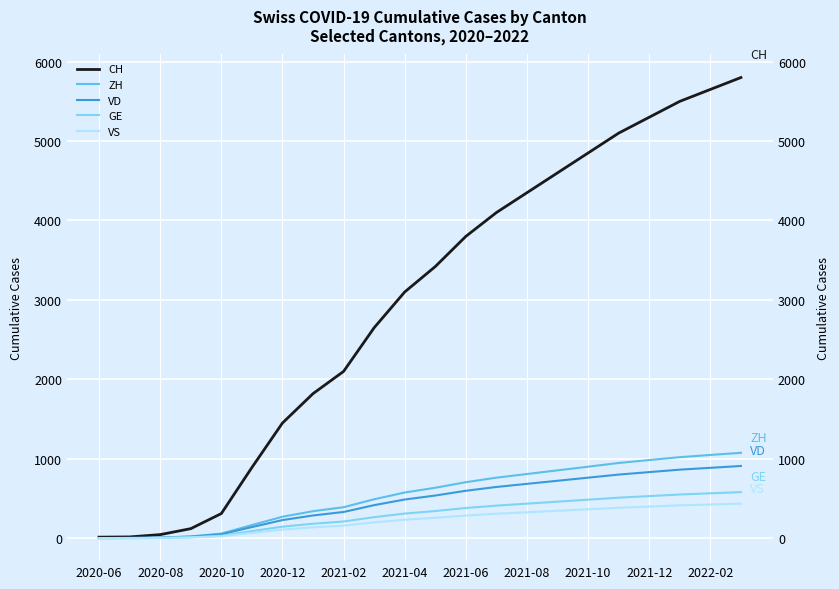

Reading left to right, extract all data points from this chart.

CH: 13	16	45	120	310	890	1450	1820	2100	2650	3100	3420	3800	4100	4350	4600	4850	5100	5300	5500	5650	5800
ZH: 1	3	8	22	58	165	270	340	390	490	575	635	705	762	808	854	900	947	984	1020	1048	1075
VD: 2	3	7	19	49	140	228	286	330	416	487	537	597	645	684	723	762	801	832	863	886	909
GE: 1	1	4	12	31	89	145	182	210	265	310	342	380	410	435	460	485	510	530	550	565	580
VS: 1	1	3	9	23	67	109	137	158	199	233	257	285	308	326	345	364	383	398	413	424	435